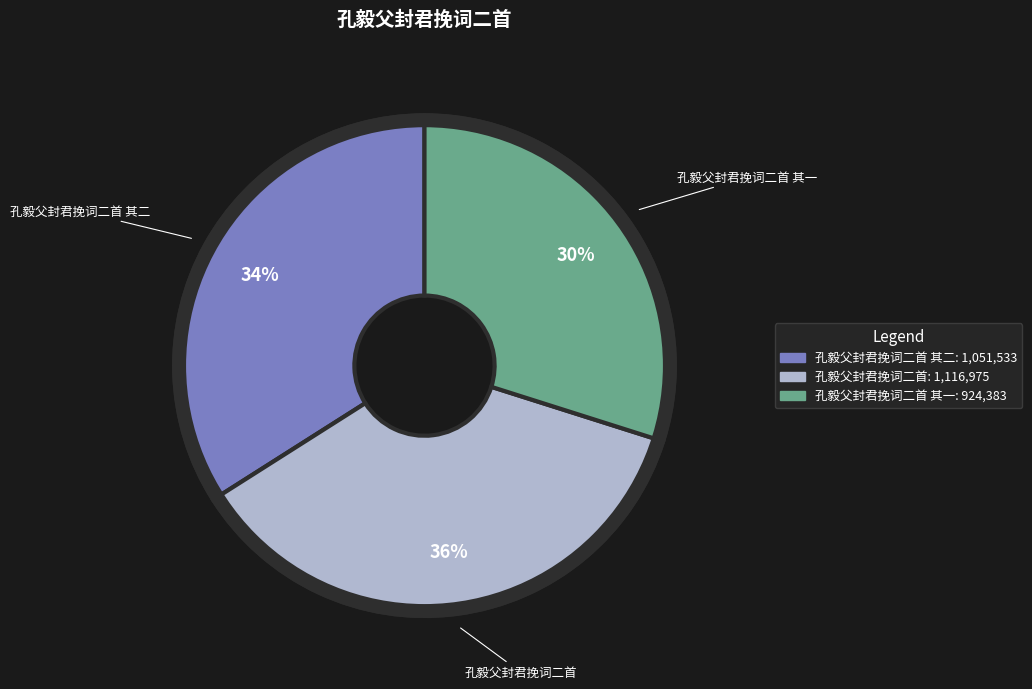

To the nearest percent, what is the difference between the largest and smallest slice percentages?

6%